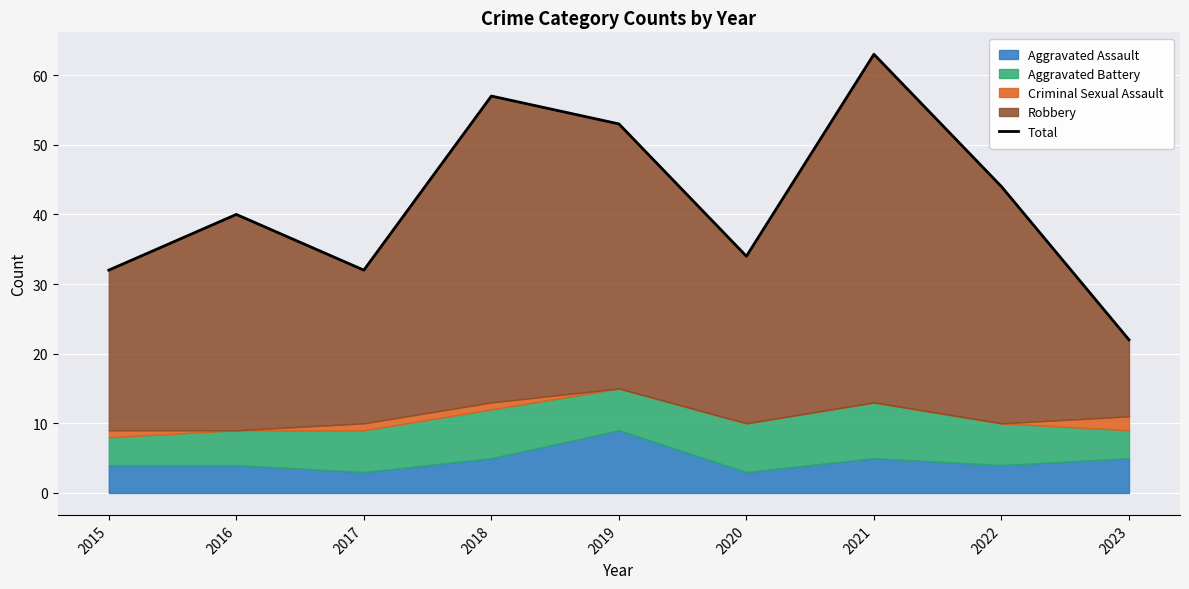

Rank the categories by value from lowest to highest.

2023, 2015, 2017, 2020, 2016, 2022, 2019, 2018, 2021